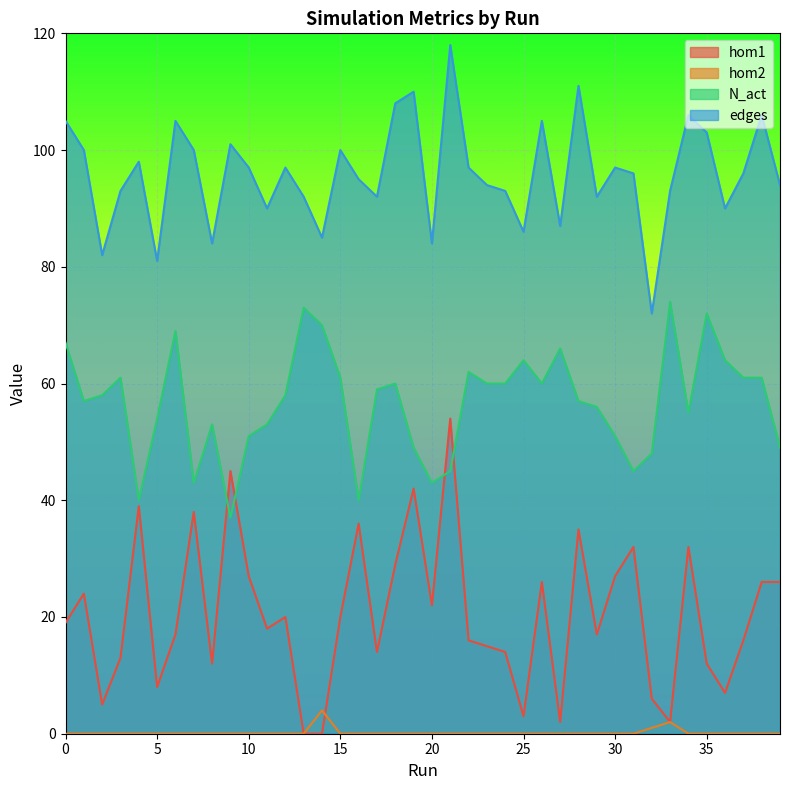

Where is the first local minimum for edges?

2